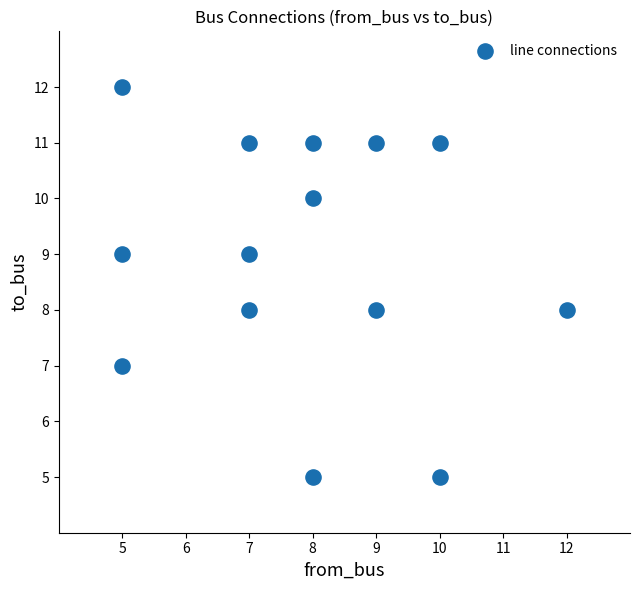

What is the range of Y values (max minus min)?

7